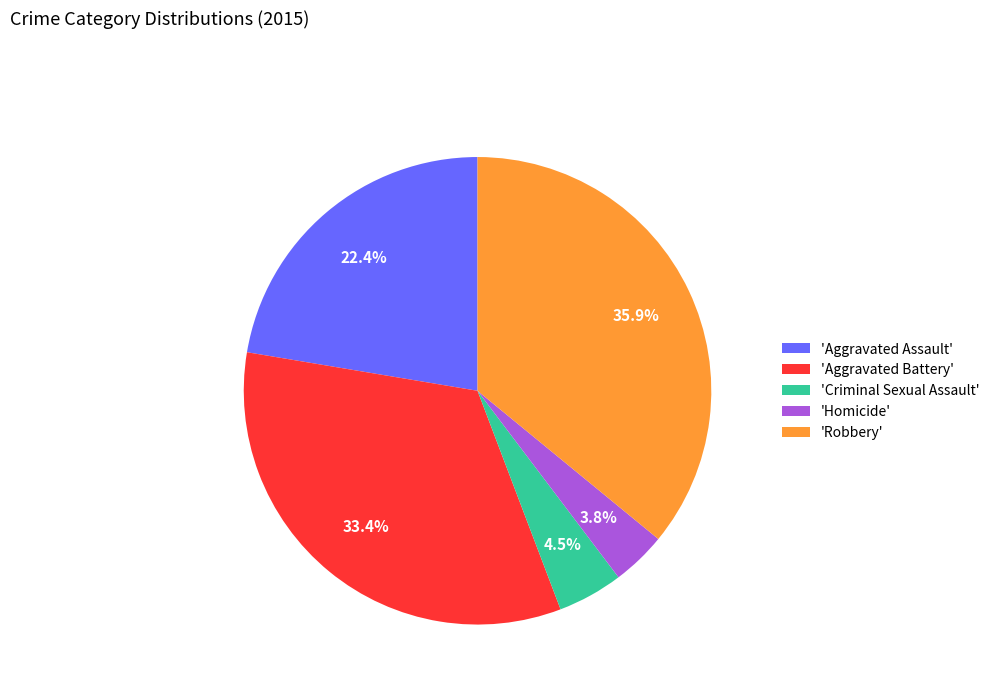

What portion of the pie excludes 'Criminal Sexual Assault'?

95.5%